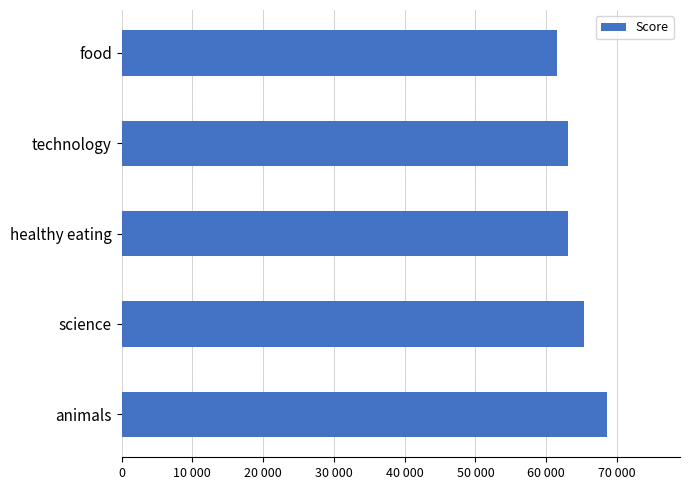

Does the chart contain stacked bars?

No